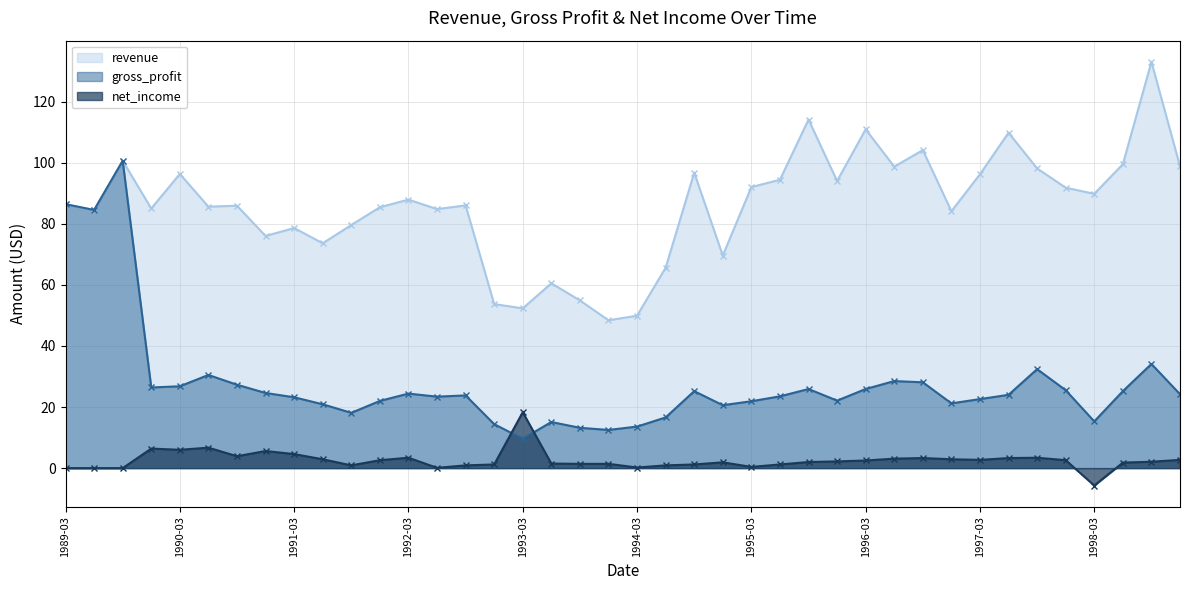

What position from the left is 1991-12?

12